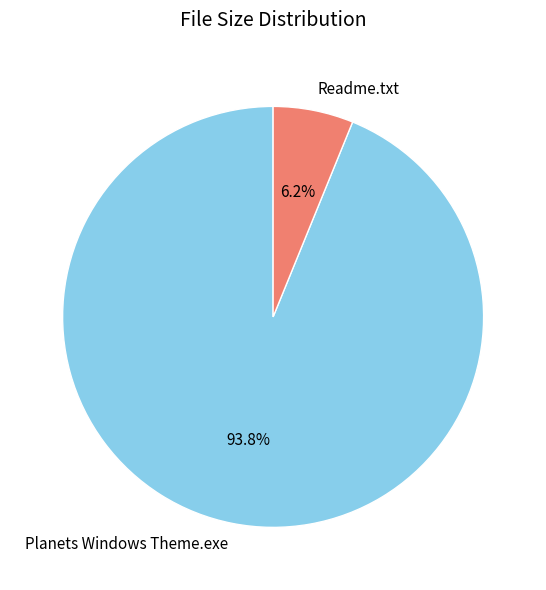

How many slices are in this pie chart?

2